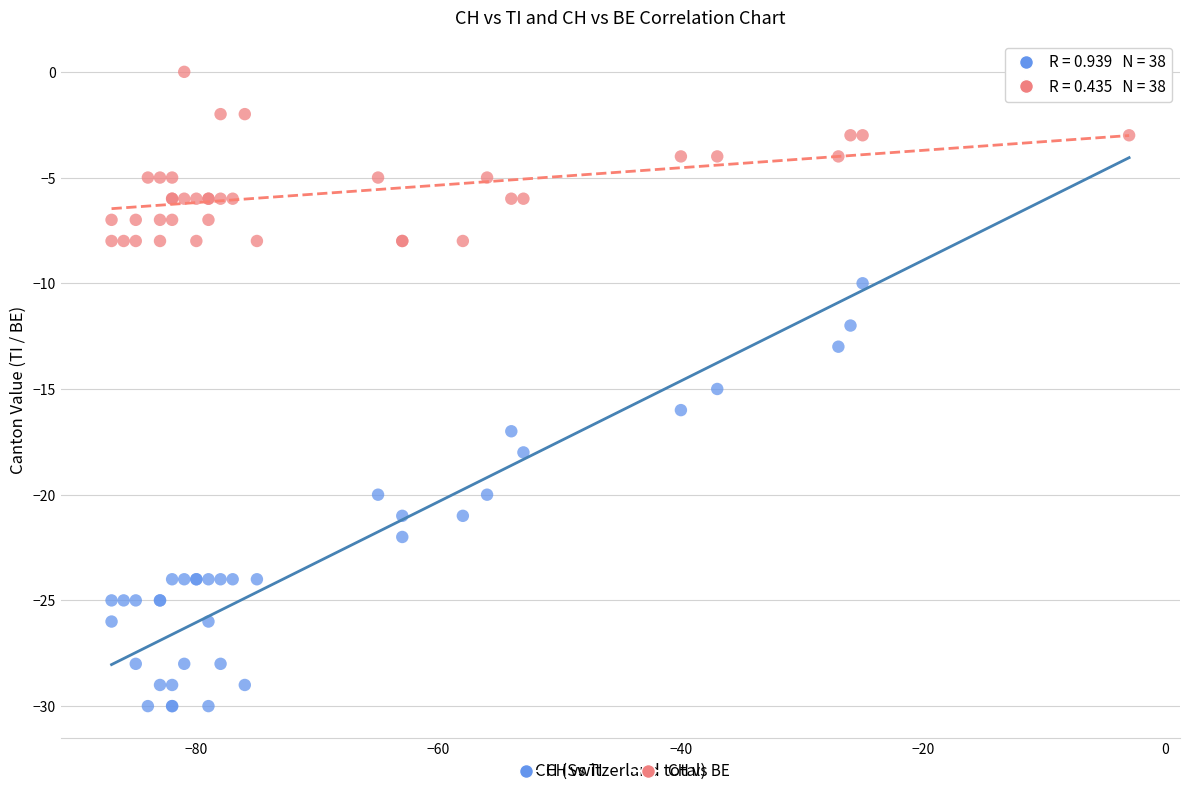

Which series reaches the minimum Y coordinate?

CH vs TI